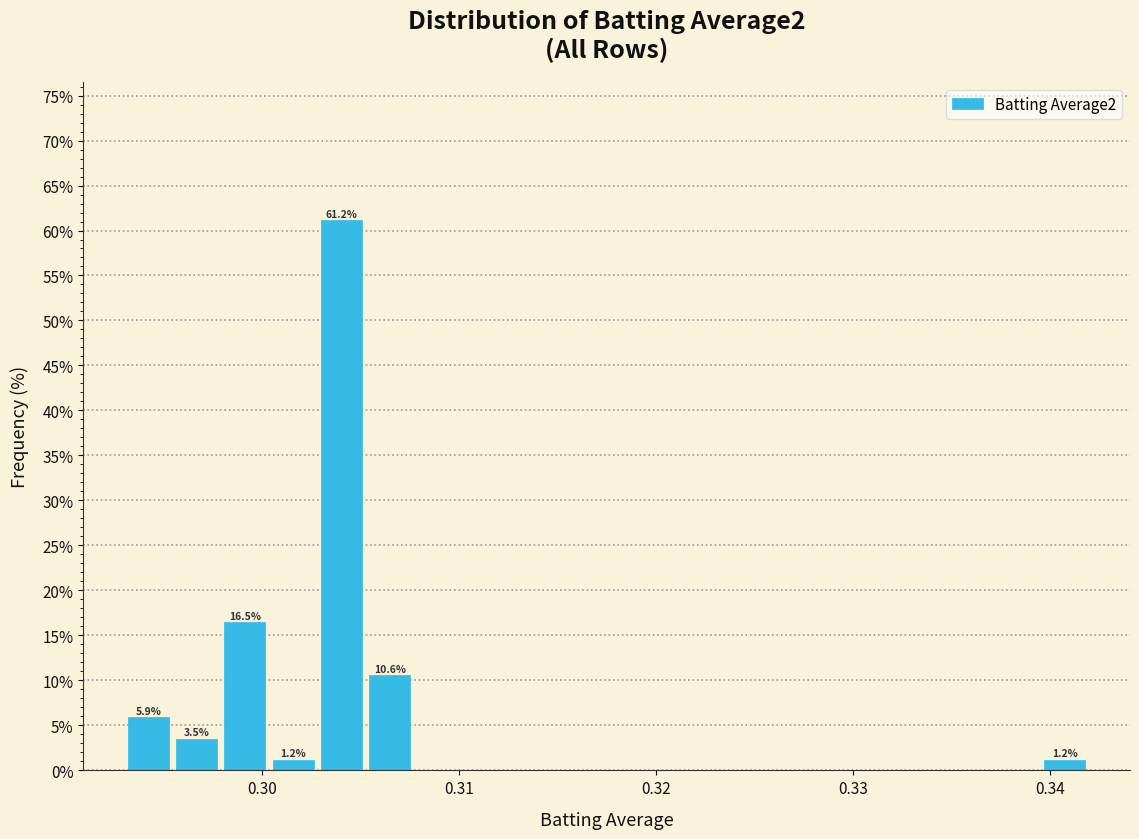

Around what value on the x-axis is the tallest bar? Give the approximate position of its centre, as read against the axis.

0.304